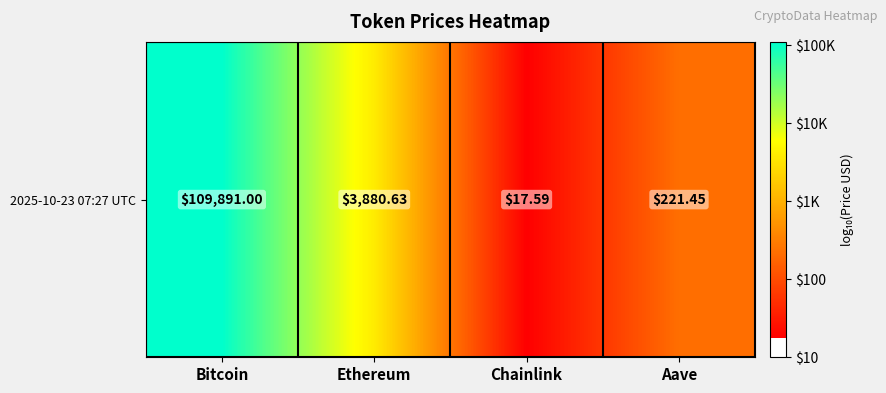

Count the number of data series in this chart.

1